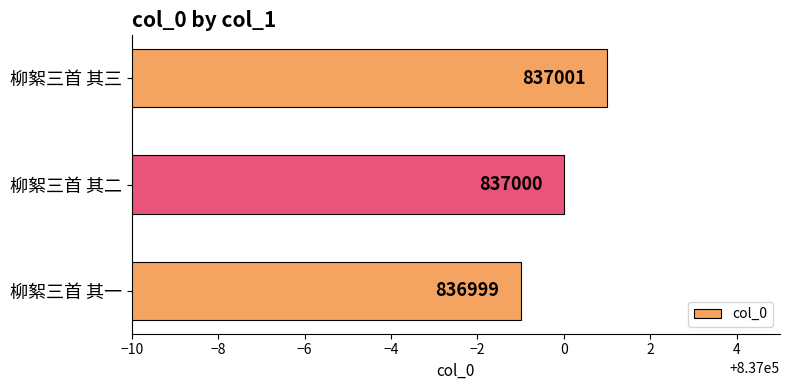

How many distinct data groups are displayed?

1